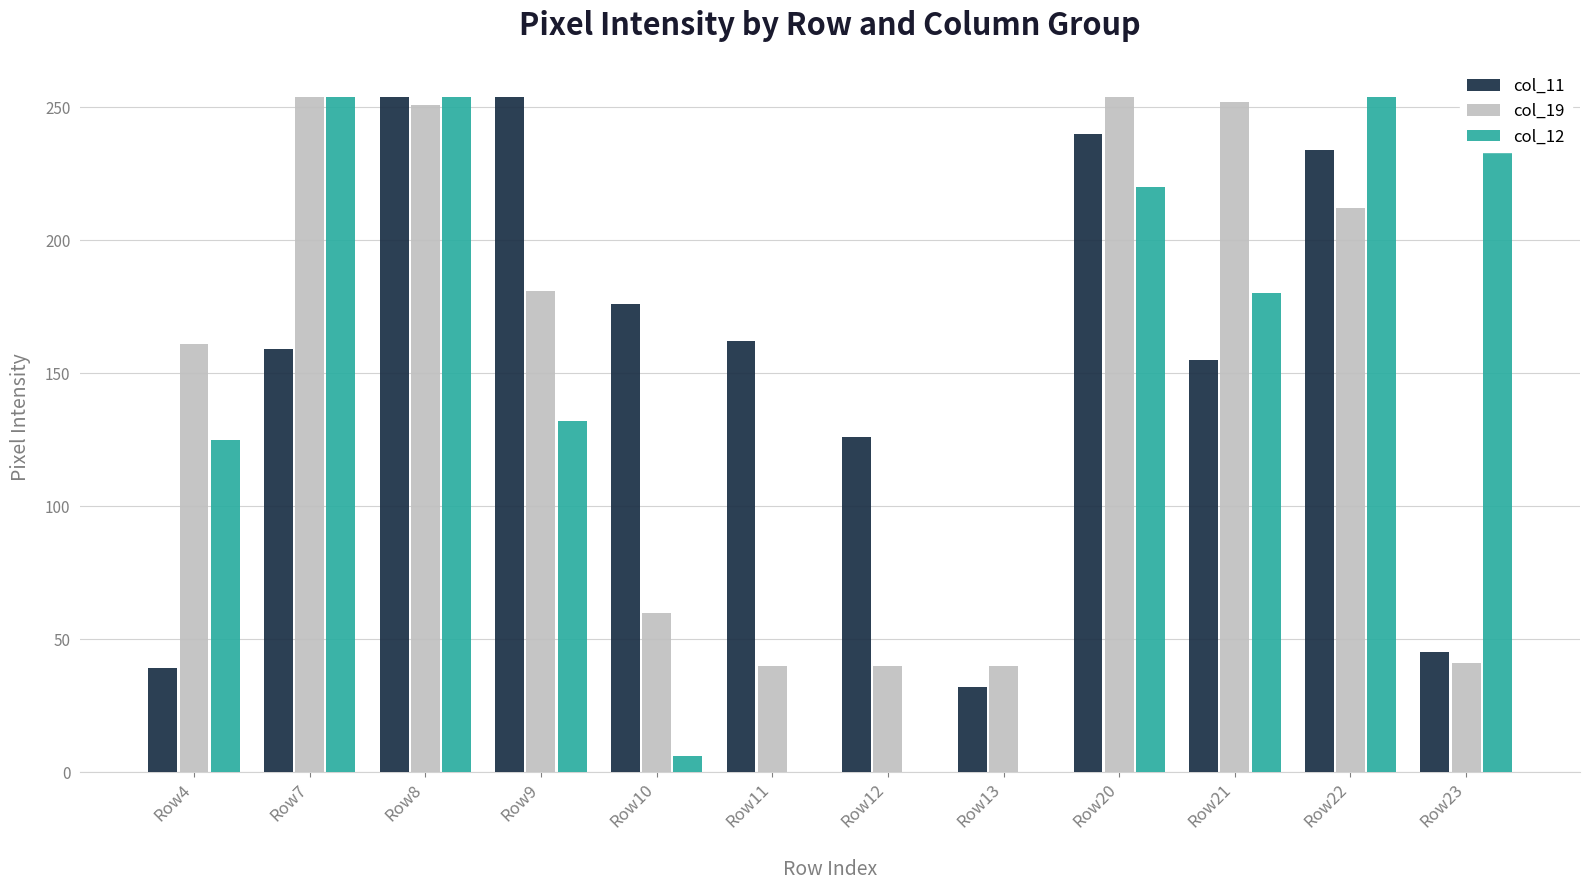

How many data points in col_12 are less than 180?

6